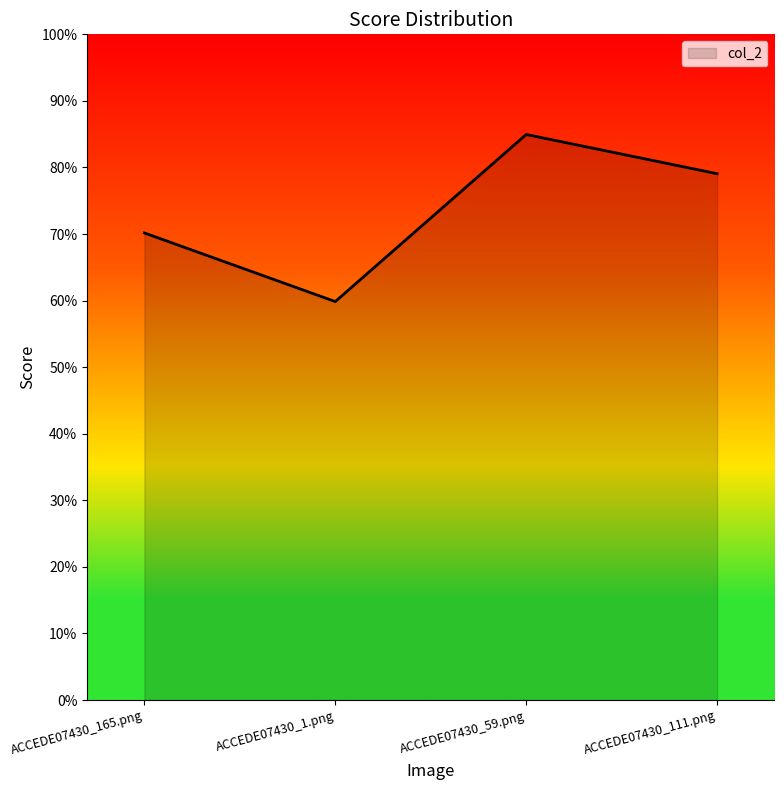

Does the chart display data point markers on the line(s)?

No